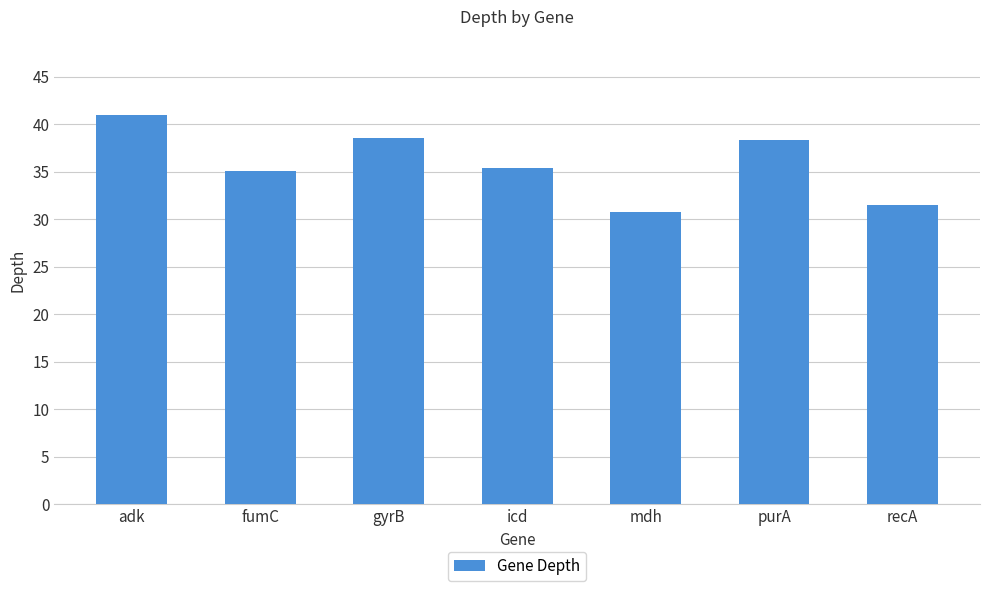

What position from the right is adk?

7